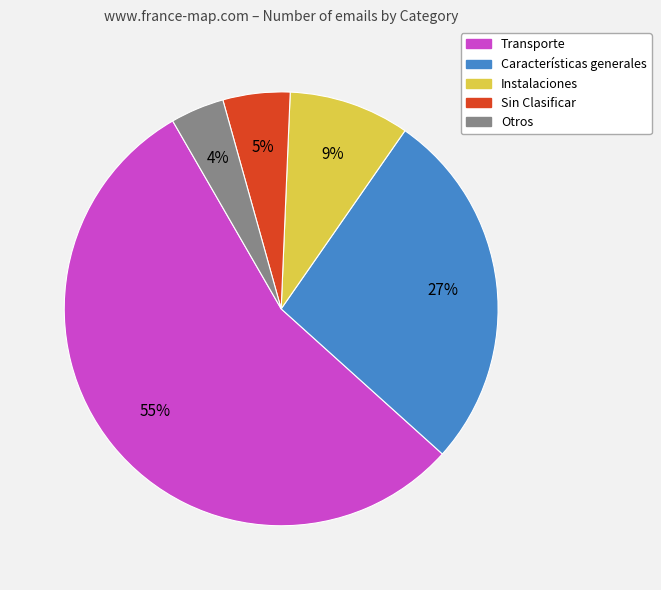

What is the largest slice in the pie chart?

Transporte